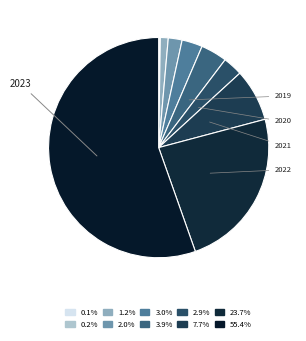

Which category has the biggest portion of the pie?

2023